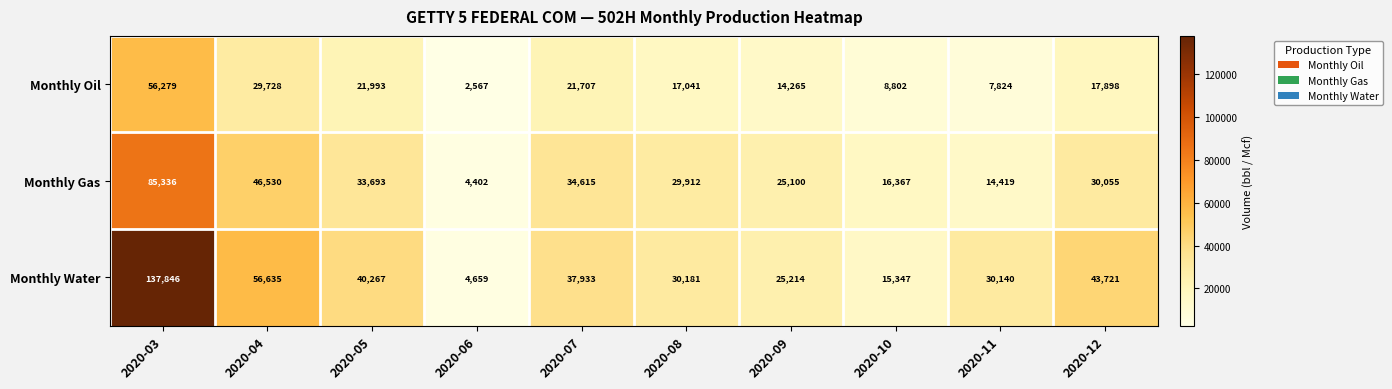

Which label corresponds to the smallest value in the chart?

2020-06